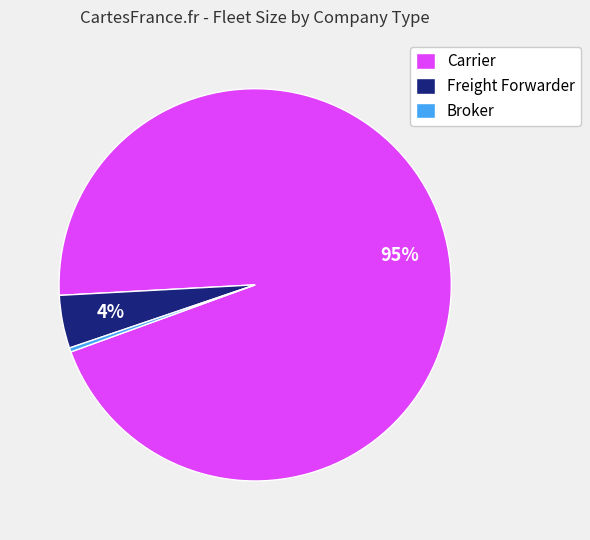

Which has a higher value, Broker or Carrier?

Carrier